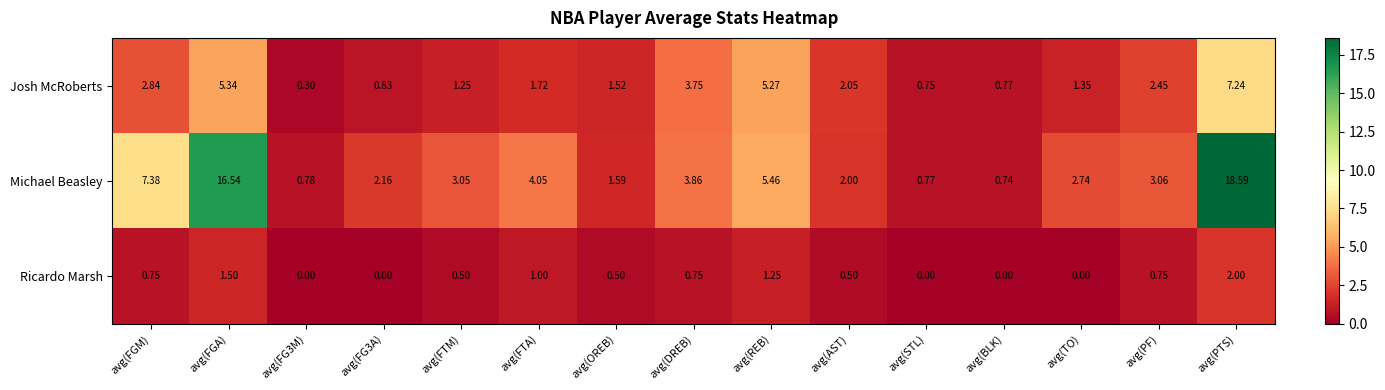

Rank the series by their maximum value, from highest to lowest.

Michael Beasley, Josh McRoberts, Ricardo Marsh